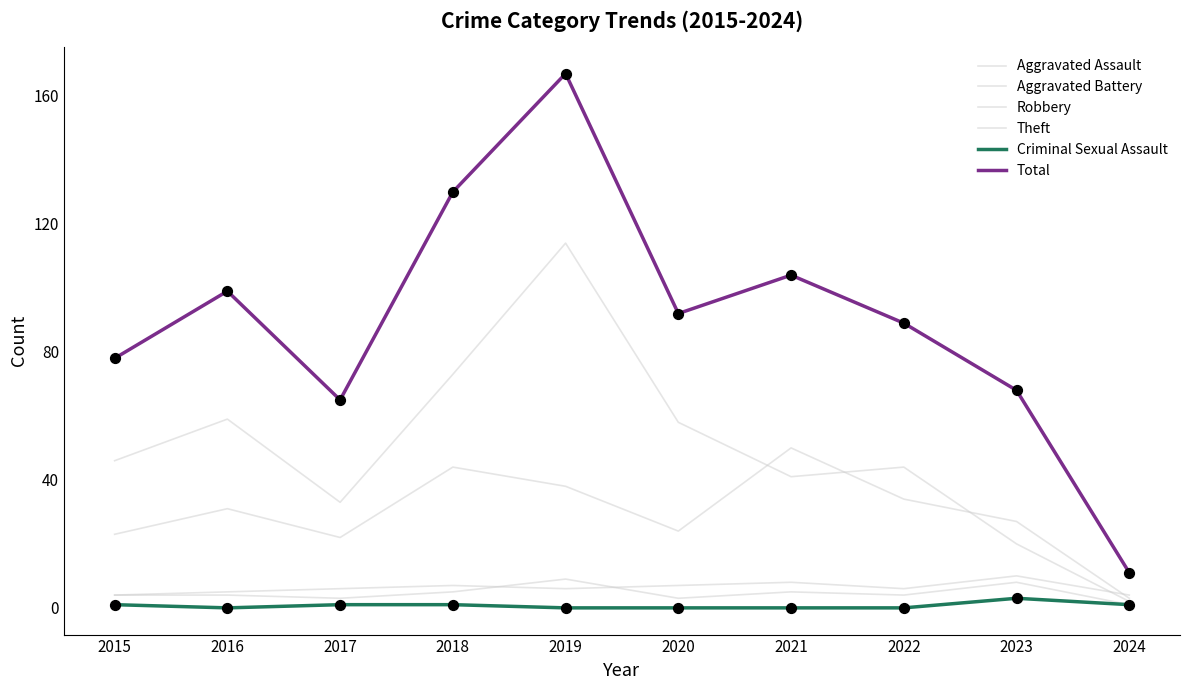

Is this an area chart (filled region under the line)?

No